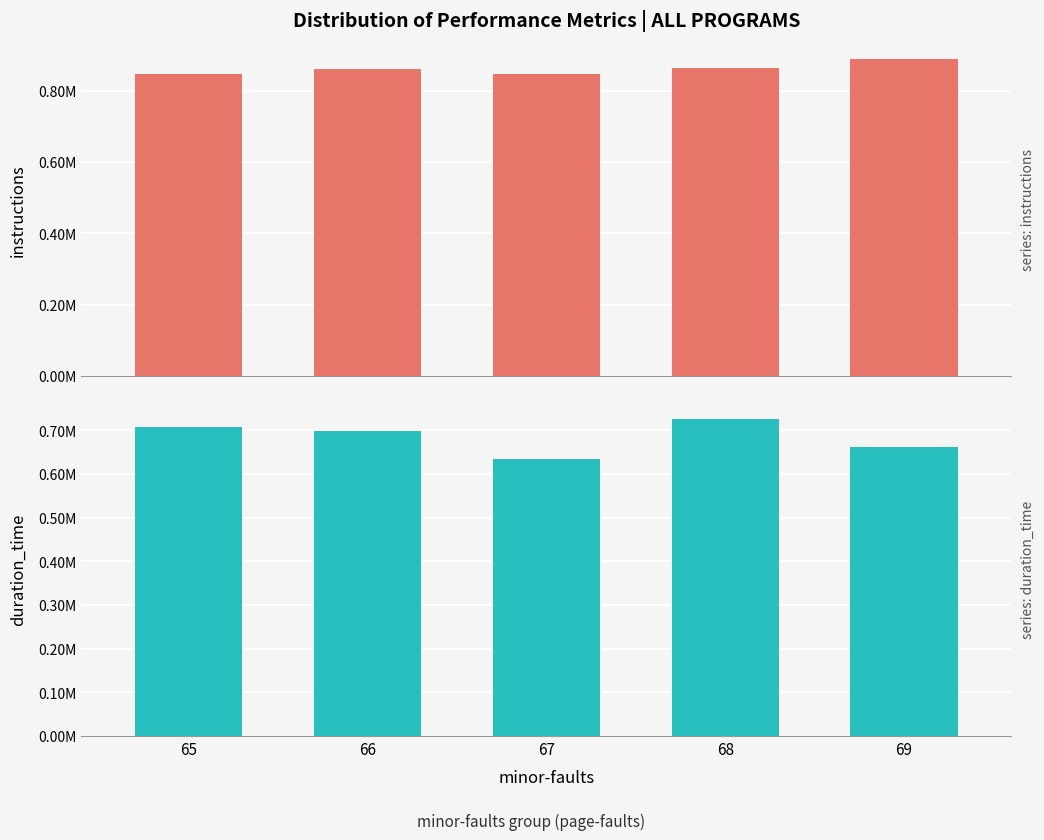

What is the difference between the highest and lowest values at 66?

161639